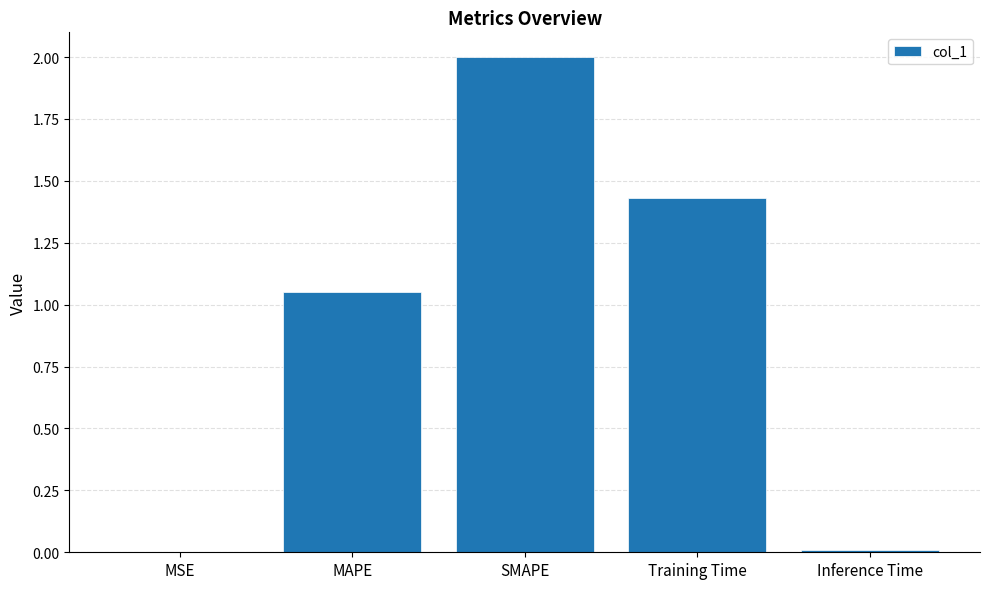

What is the maximum value shown in the chart?

2.0